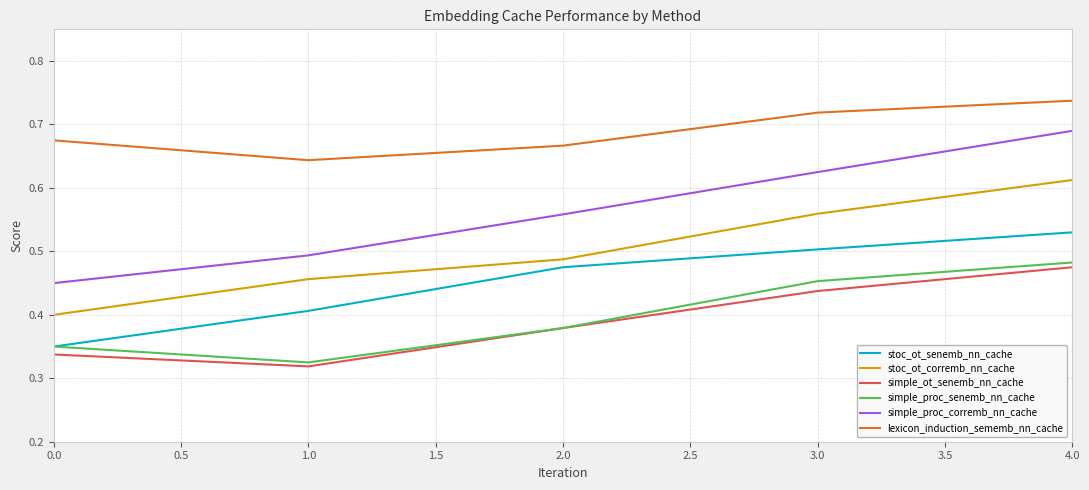

Is it true that stoc_ot_corremb_nn_cache equals 0.5 at 2.0?

True